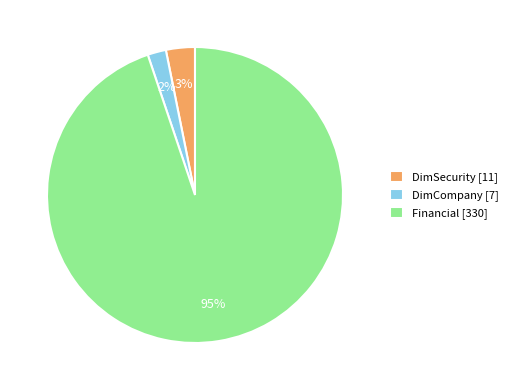

Is the sum of DimCompany [7] and Financial [330] greater than half?

Yes